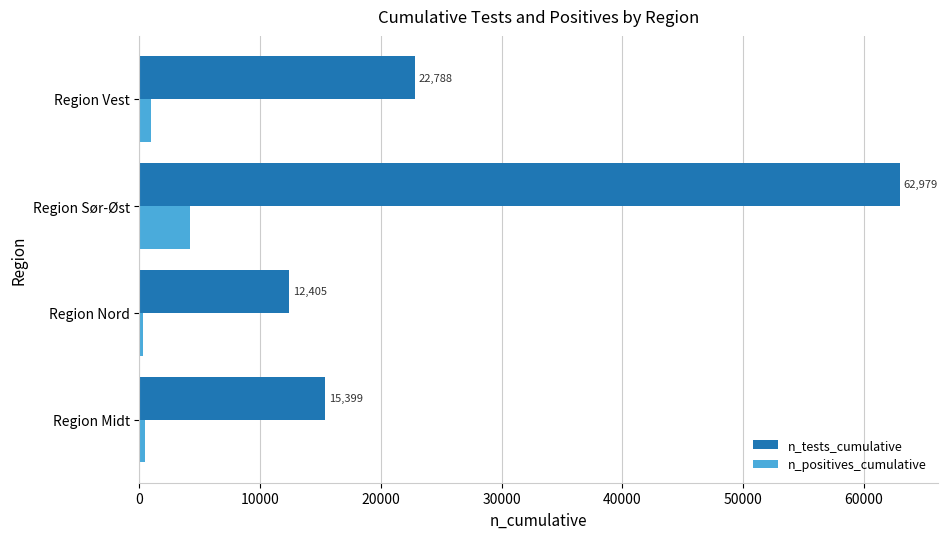

What is the average value of the n_positives_cumulative series?

1473